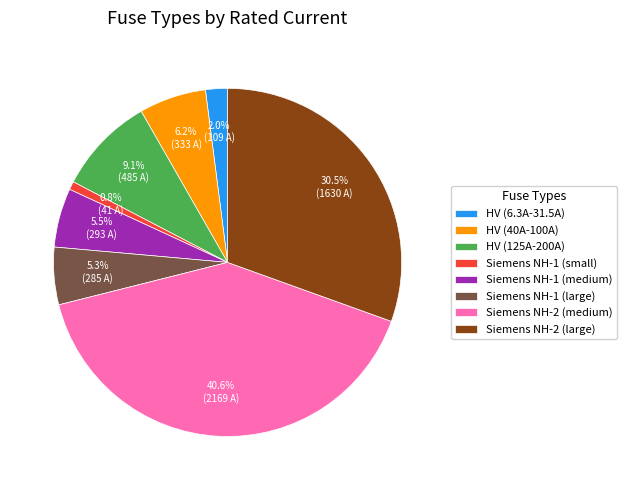

What percentage is NOT represented by Siemens NH-1 (medium)?

94.5%